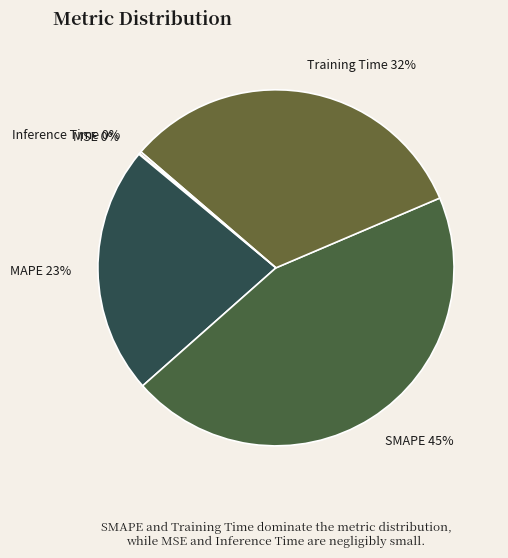

To the nearest percent, what portion does SMAPE represent?

45%